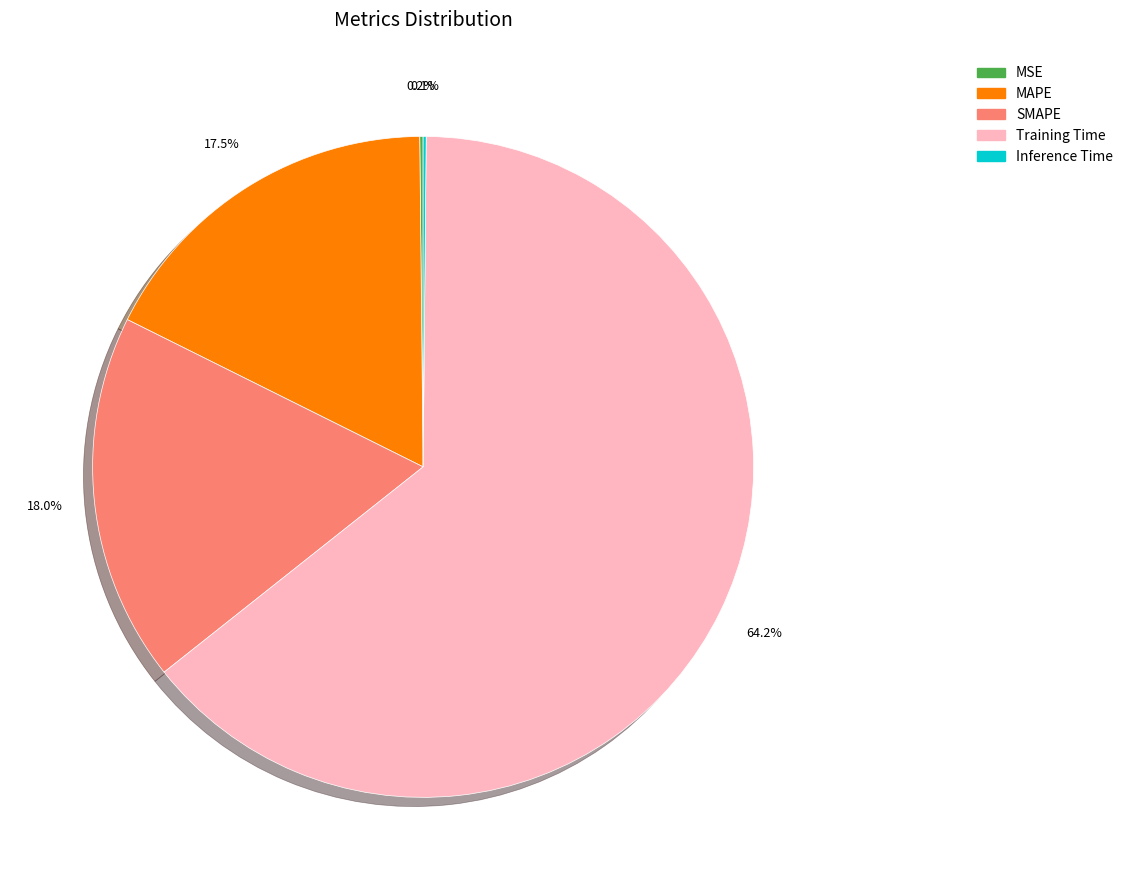

Which slice represents more than half of the pie?

Training Time